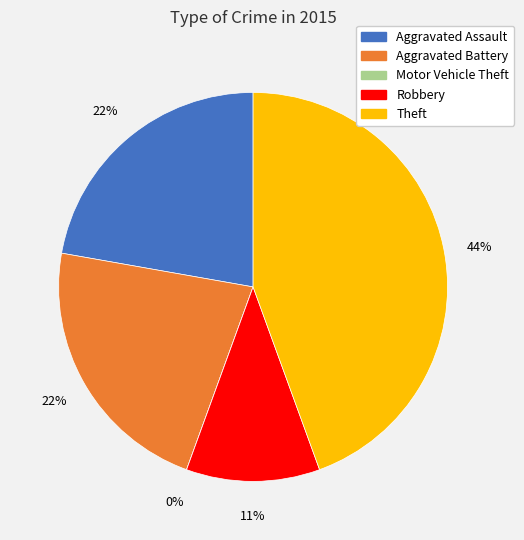

Is it true that Motor Vehicle Theft is 1% of the pie?

False